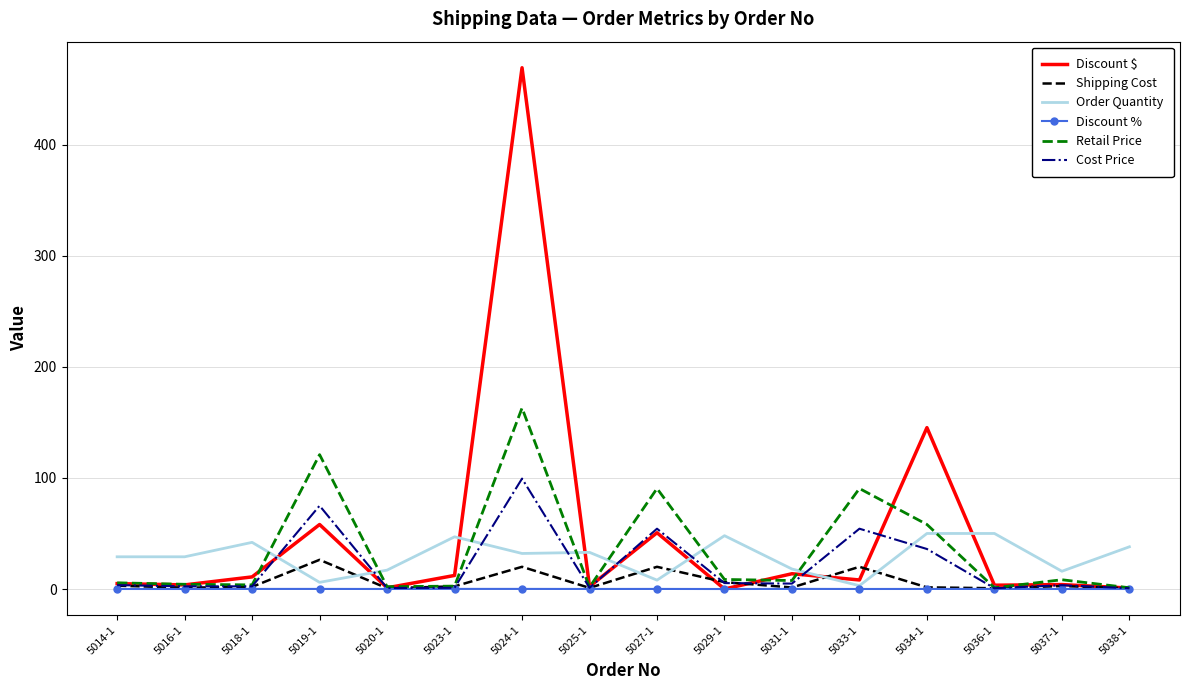

What is the difference between the Retail Price values at 5019-1 and 5034-1?

62.9